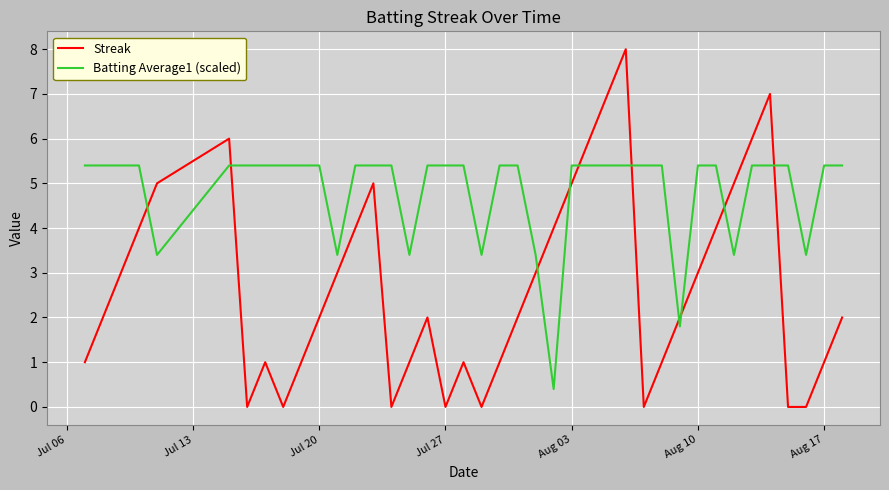

What is the difference between the maximum and minimum values in the Batting Average1 (scaled) series?

5.0